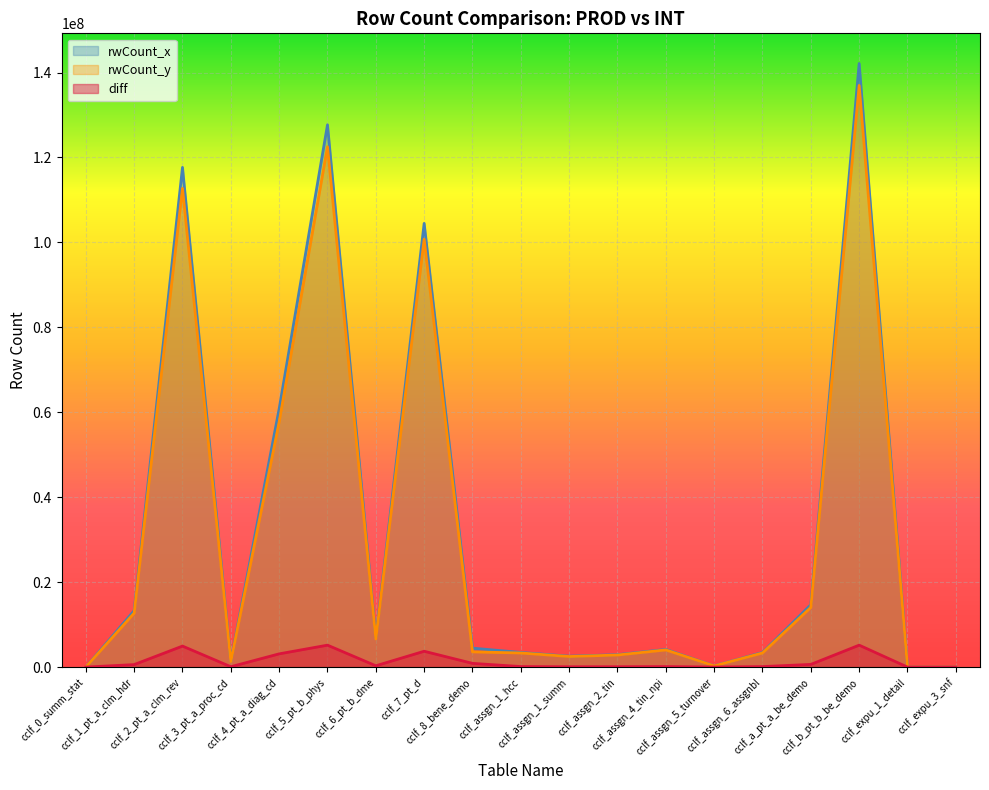

At which category does rwCount_x reach its first local valley?

cclf_3_pt_a_proc_cd